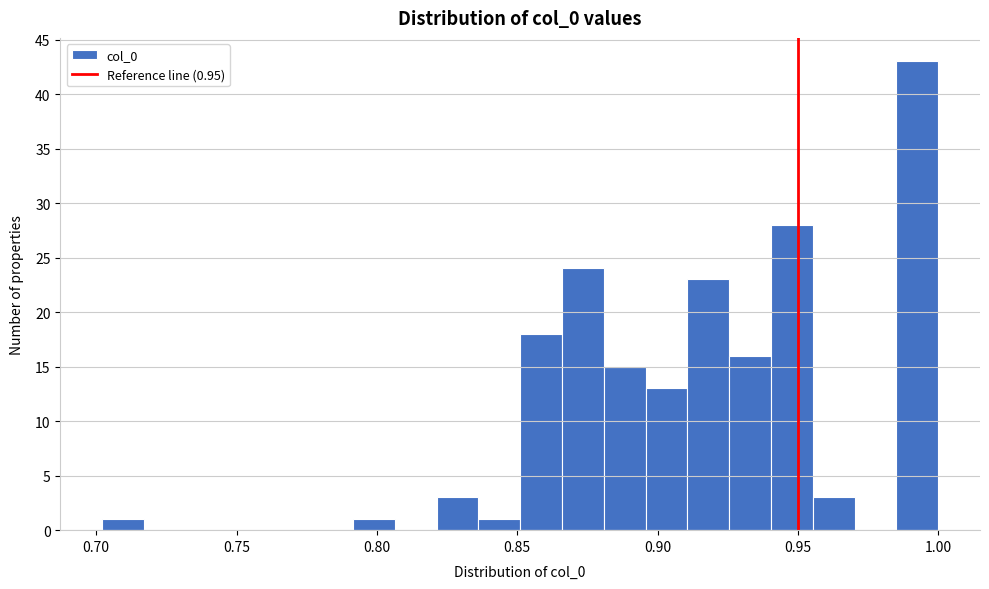

Around what value on the x-axis is the tallest bar? Give the approximate position of its centre, as read against the axis.

0.995